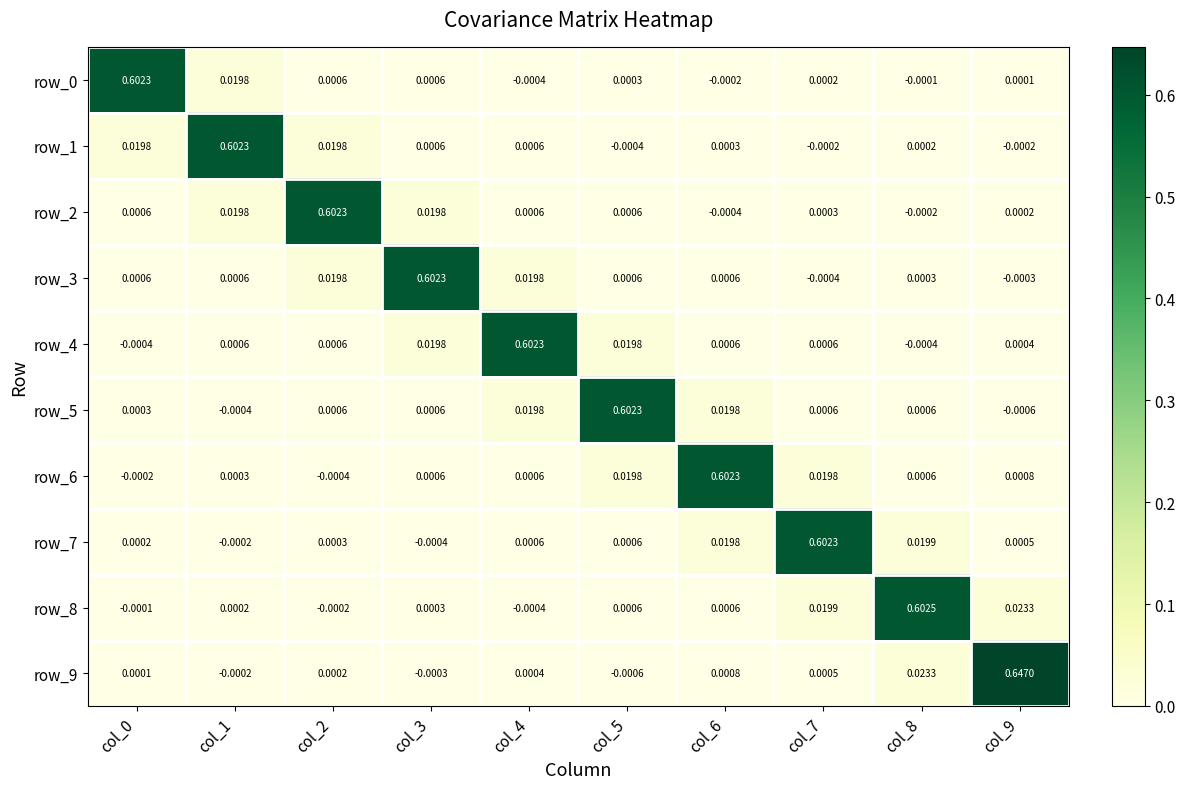

How many distinct data groups are displayed?

10